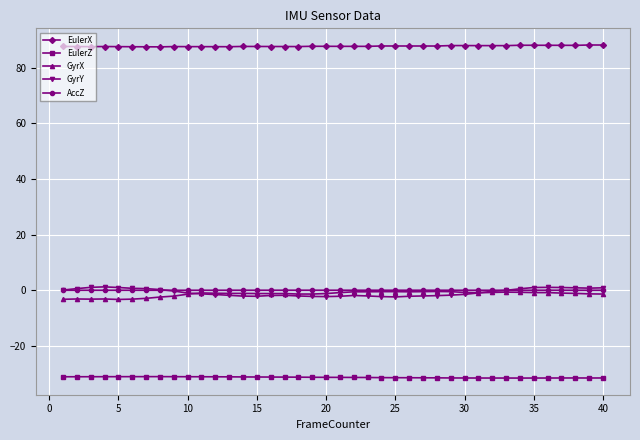

Which series has the largest total across all categories?

EulerX